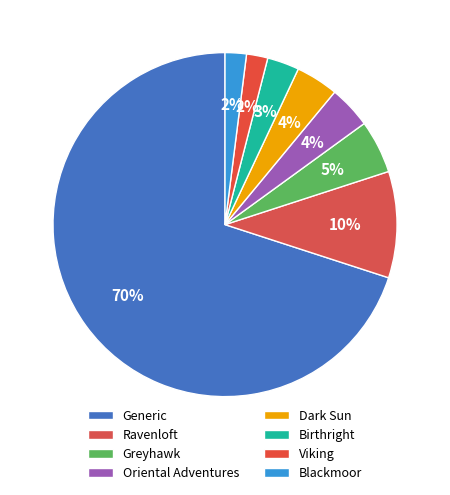

Is there any slice that represents more than half of the pie?

Yes